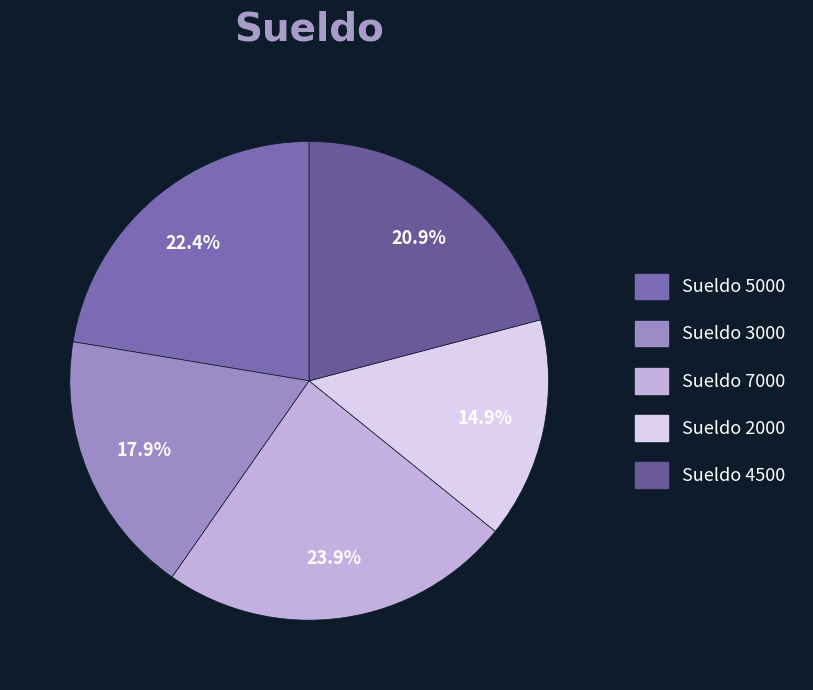

How many segments does this pie chart have?

5